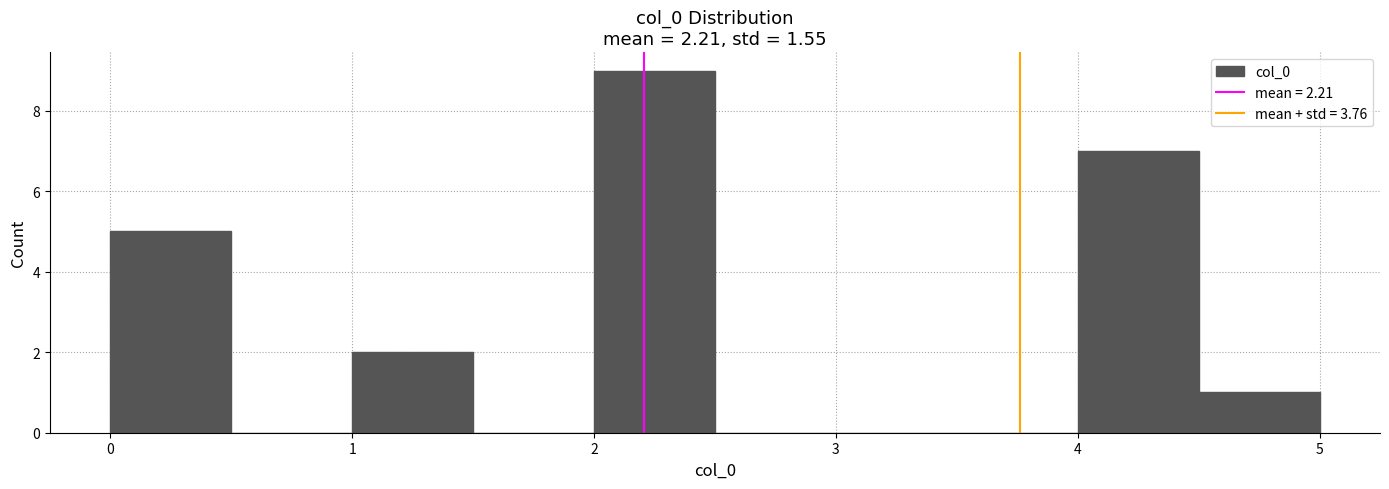

Which range on the x-axis has the tallest bar?

2.0 to 2.5